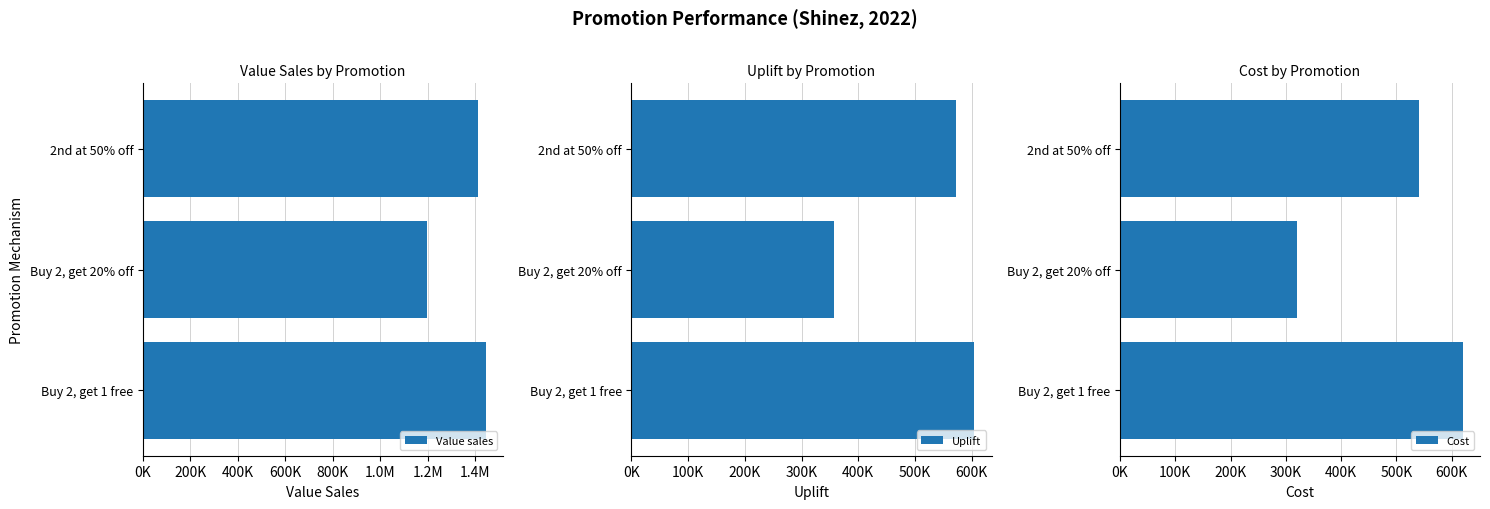

What is the sum of all Cost values?

1480000.0